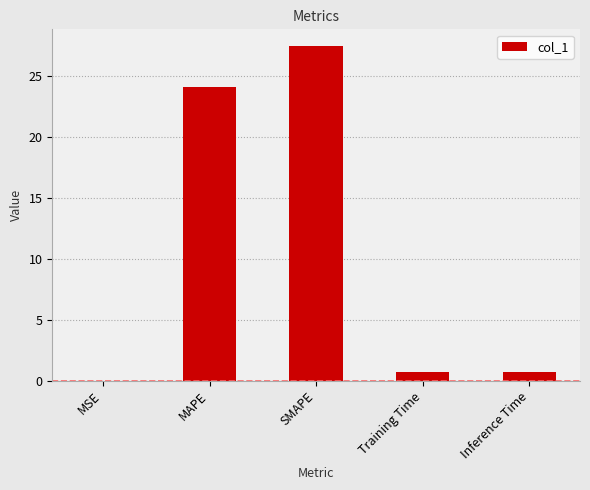

The chart shows a value of 15.2 at SMAPE. True or false?

False